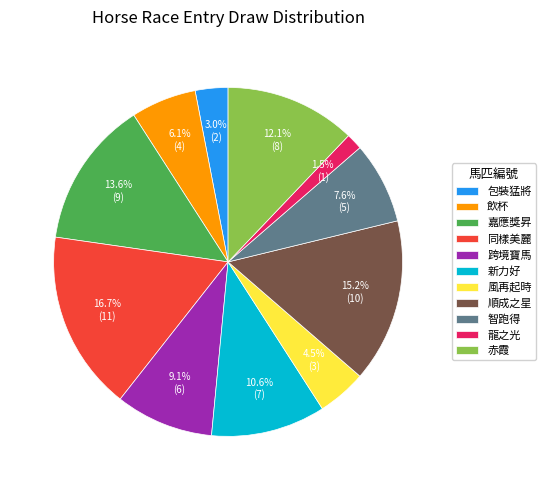

Rank the categories by value from lowest to highest.

龍之光, 包裝猛將, 風再起時, 飲杯, 智跑得, 跨境寶馬, 新力好, 赤霞, 嘉應獎昇, 順成之星, 同樣美麗